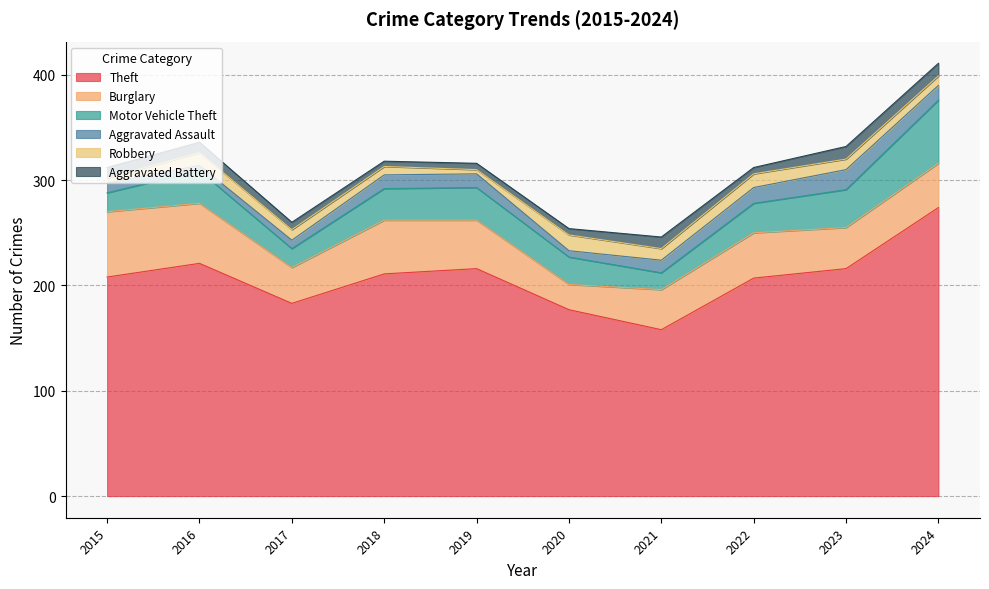

True or false: Aggravated Battery and Motor Vehicle Theft intersect in this chart.

False